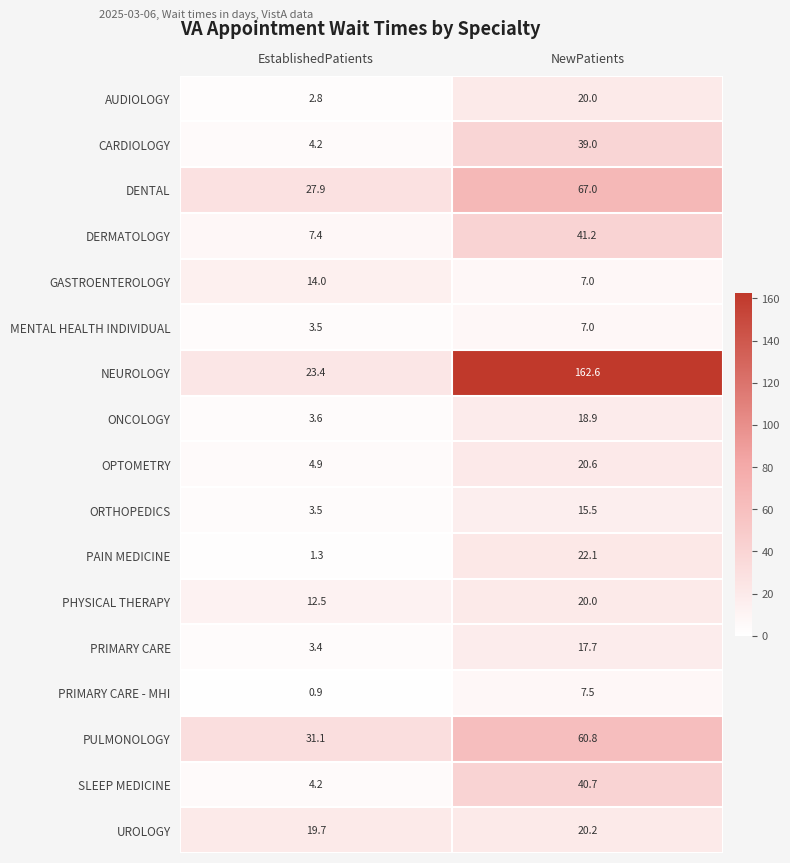

At which category does the chart reach its peak across all series?

NewPatients